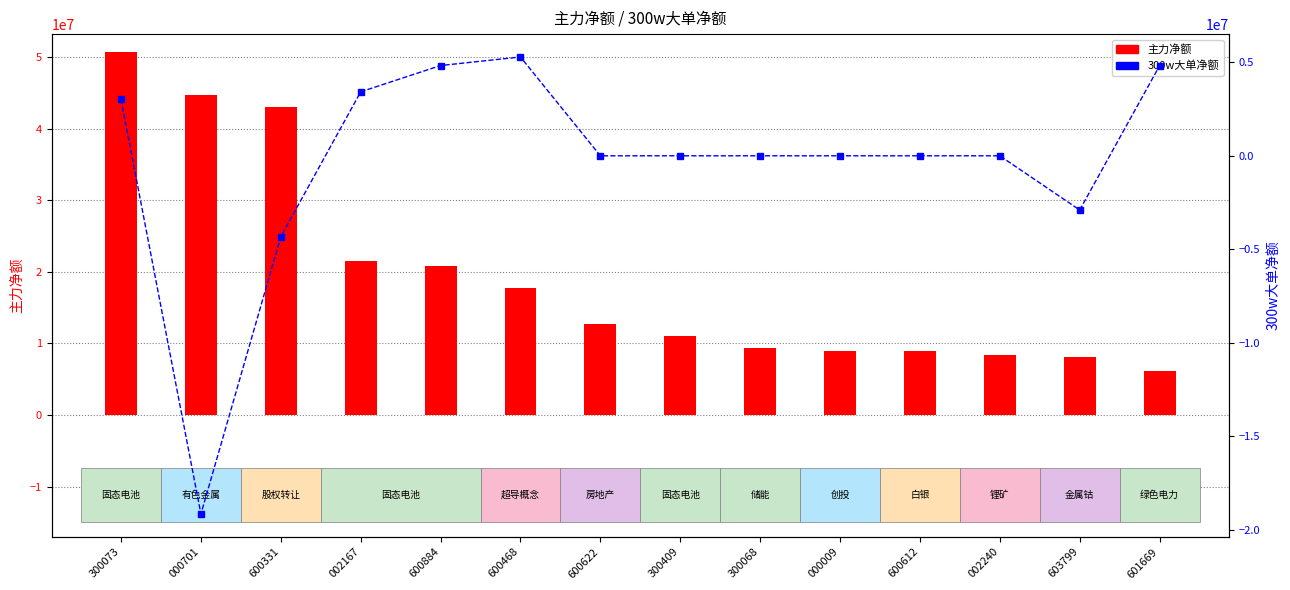

At which label is 主力净额 closest to 28425538?

002167